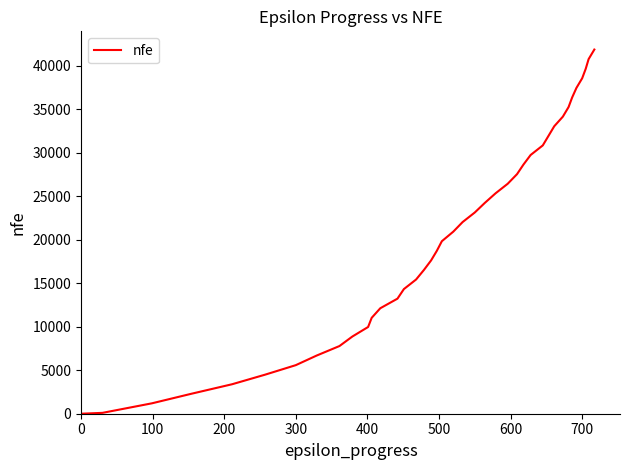

What is the greatest value displayed?

41874